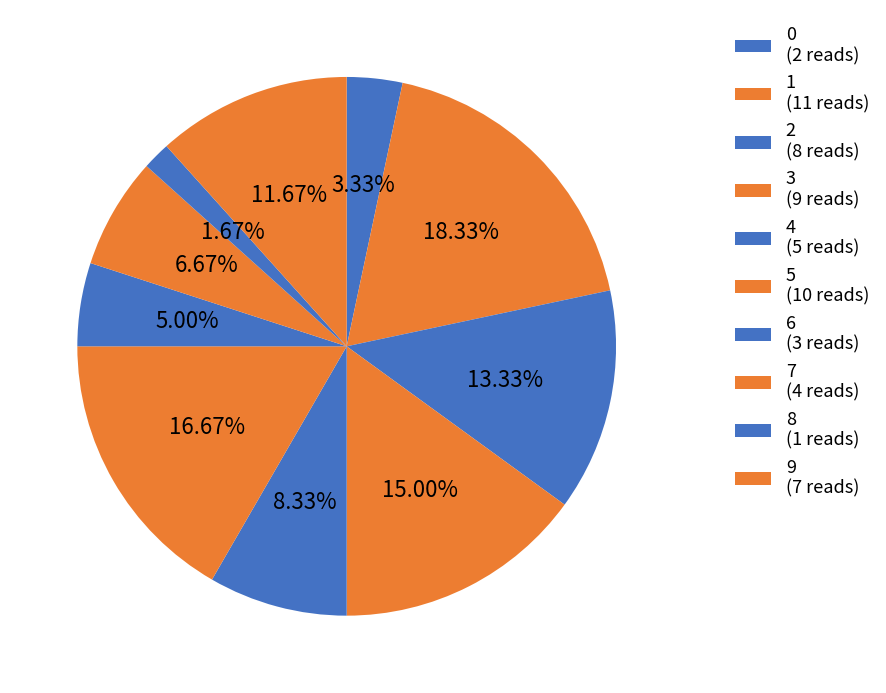

To the nearest percent, what percentage of the pie is 3?

15%